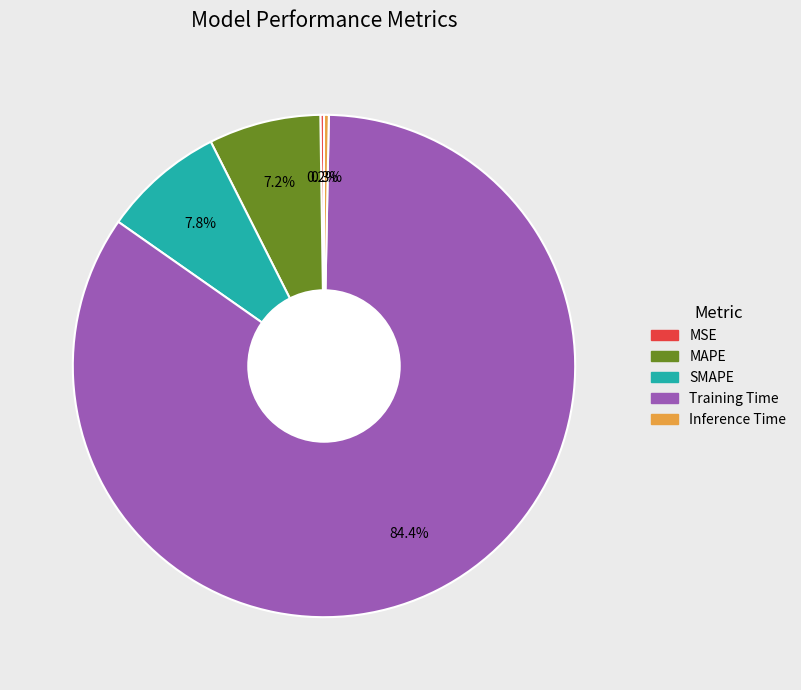

The Training Time slice represents 91% of the pie. True or false?

False